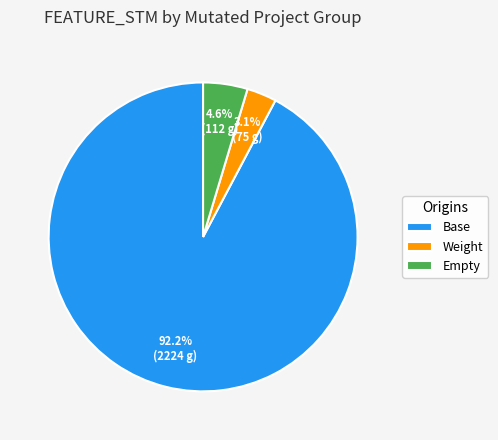

Count the number of slices in the pie.

3